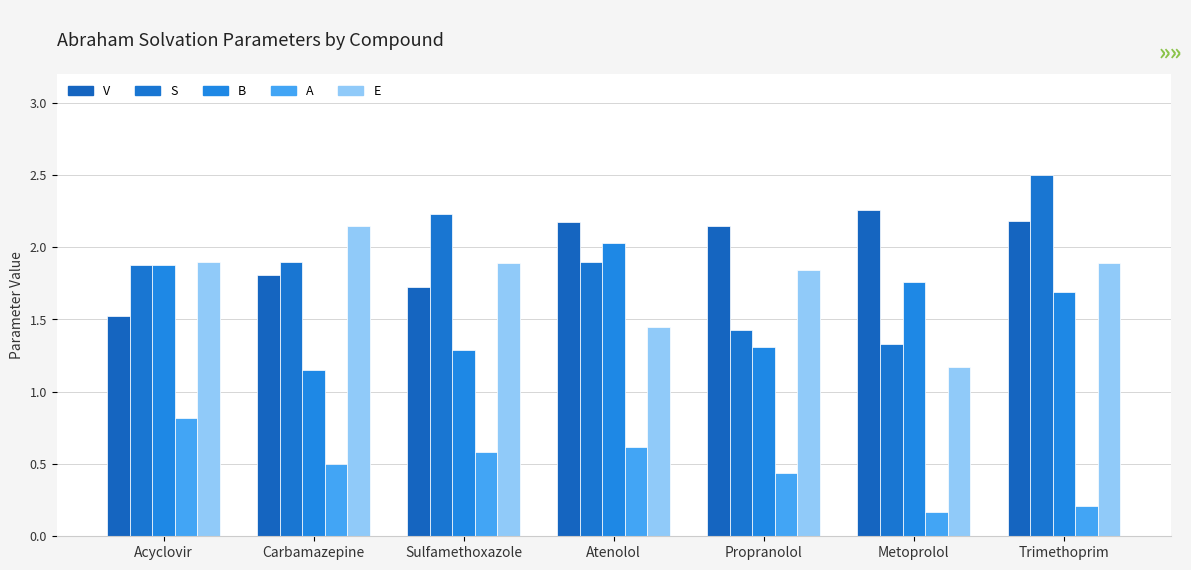

Reading right to left, what are all the values shown in this chart?

V: Trimethoprim=2.2	Metoprolol=2.3	Propranolol=2.1	Atenolol=2.2	Sulfamethoxazole=1.7	Carbamazepine=1.8	Acyclovir=1.5
S: Trimethoprim=2.5	Metoprolol=1.3	Propranolol=1.4	Atenolol=1.9	Sulfamethoxazole=2.2	Carbamazepine=1.9	Acyclovir=1.9
B: Trimethoprim=1.7	Metoprolol=1.8	Propranolol=1.3	Atenolol=2.0	Sulfamethoxazole=1.3	Carbamazepine=1.1	Acyclovir=1.9
A: Trimethoprim=0.2	Metoprolol=0.2	Propranolol=0.4	Atenolol=0.6	Sulfamethoxazole=0.6	Carbamazepine=0.5	Acyclovir=0.8
E: Trimethoprim=1.9	Metoprolol=1.2	Propranolol=1.8	Atenolol=1.4	Sulfamethoxazole=1.9	Carbamazepine=2.1	Acyclovir=1.9